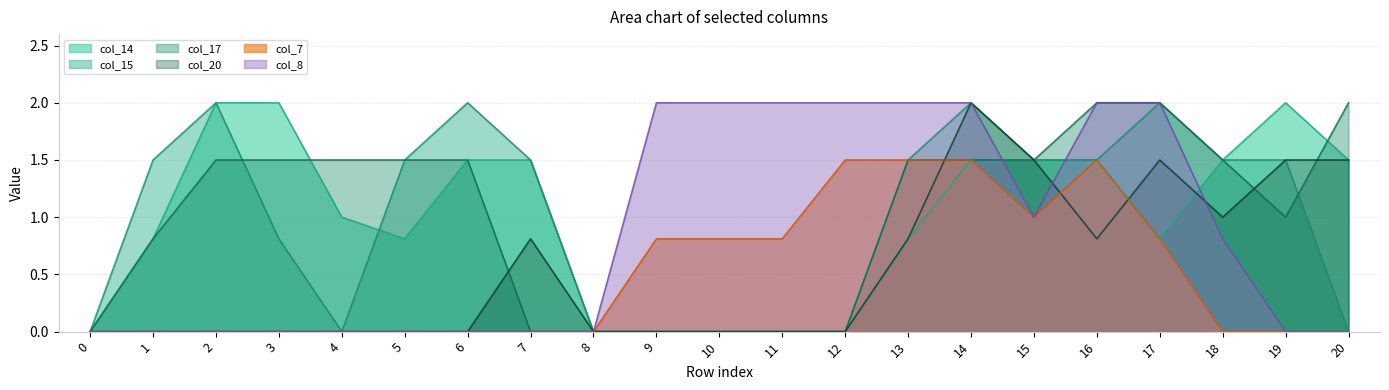

What is the spread (max minus min) of values at 2?

2.0